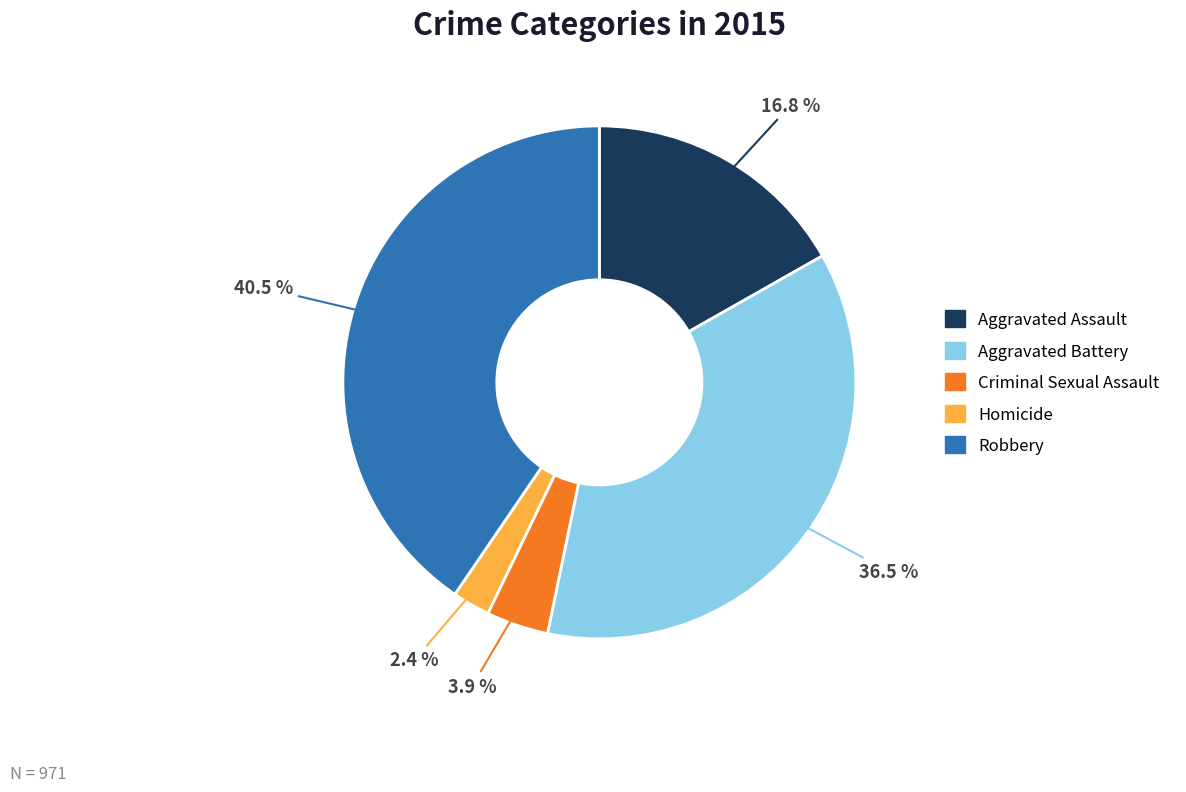

How many segments does this pie chart have?

5